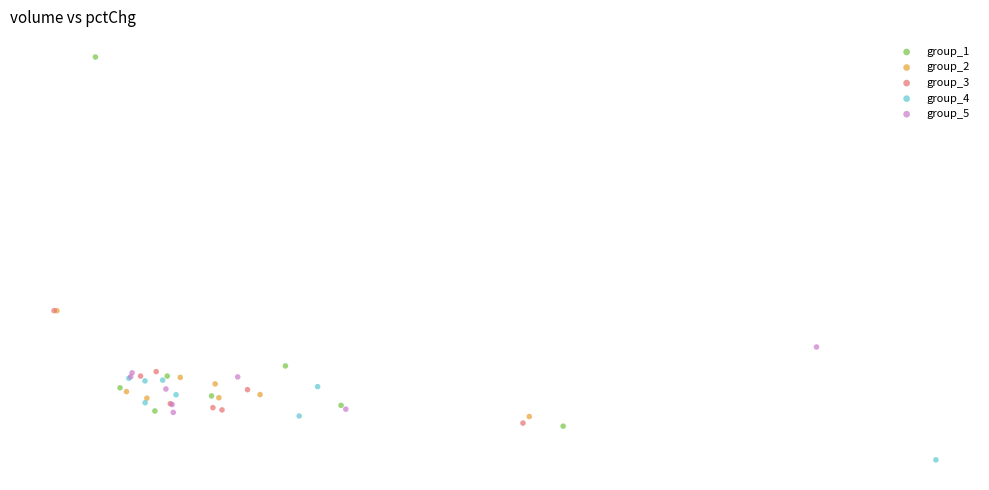

Which series has the widest spread of Y values?

group_1